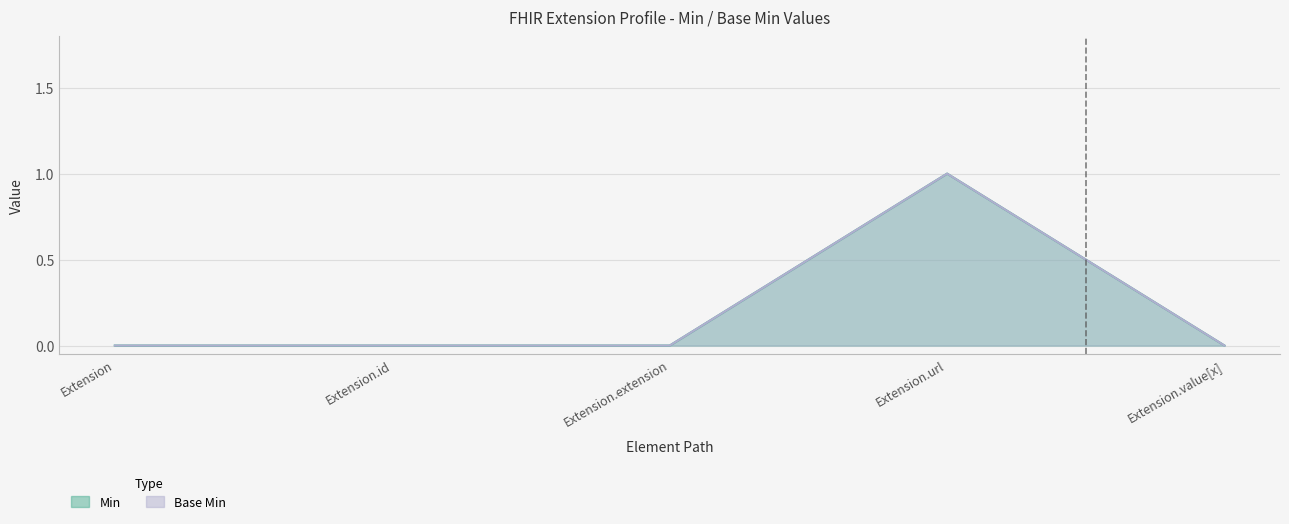

At which label does Base Min reach its peak?

Extension.url